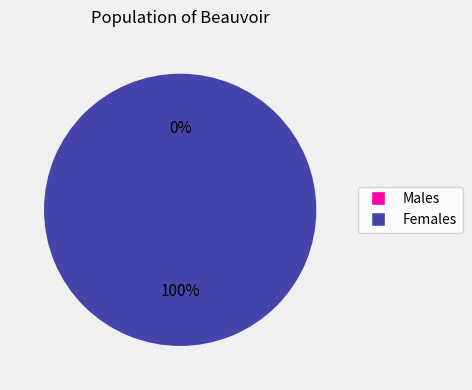

True or false: 1539448209 accounts for 0% of the total.

True